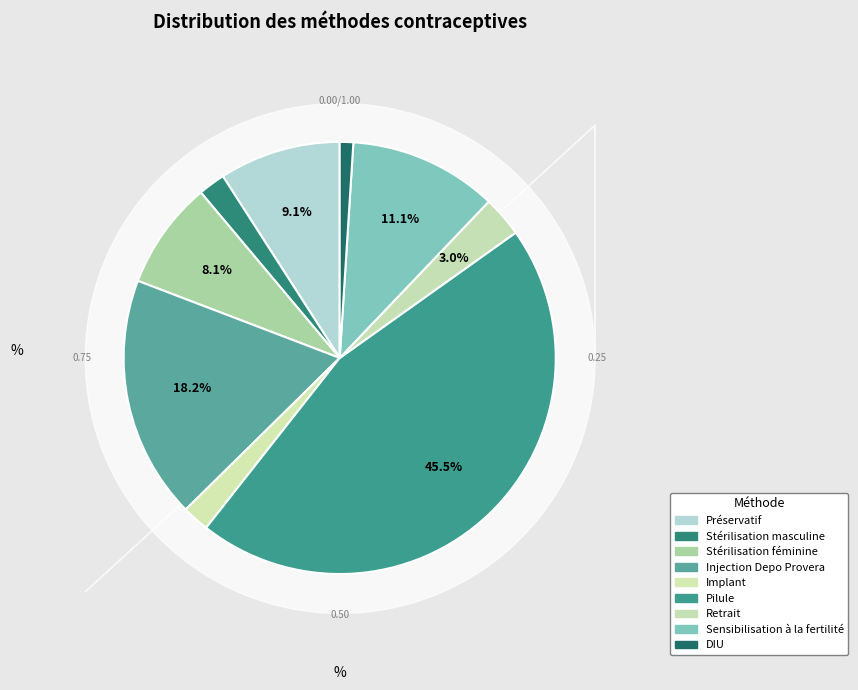

To the nearest percent, what percentage of the pie is Sensibilisation à la fertilité?

11%